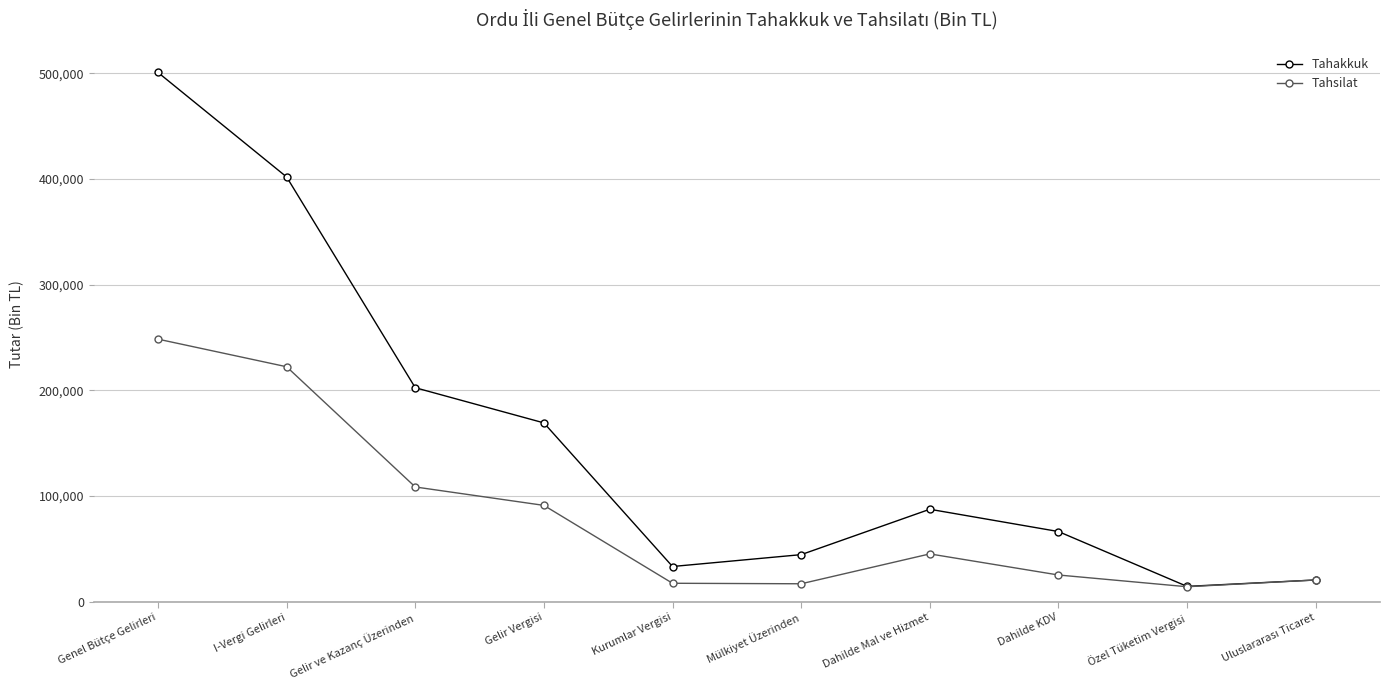

What is the label of the 4th point from the left?

Gelir Vergisi